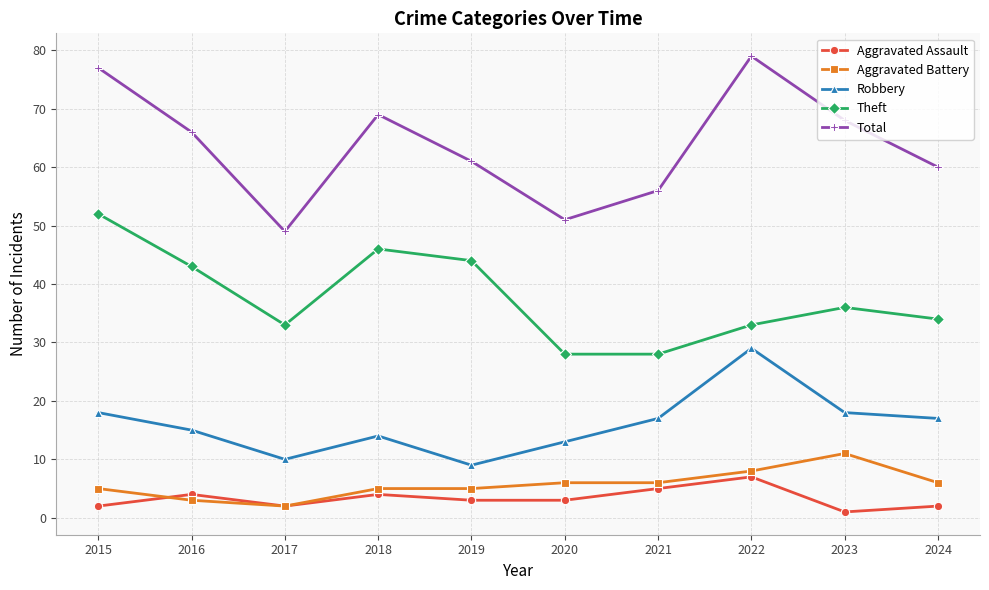

Is the value of Aggravated Battery at 2016 greater than the value of Robbery at 2018?

No